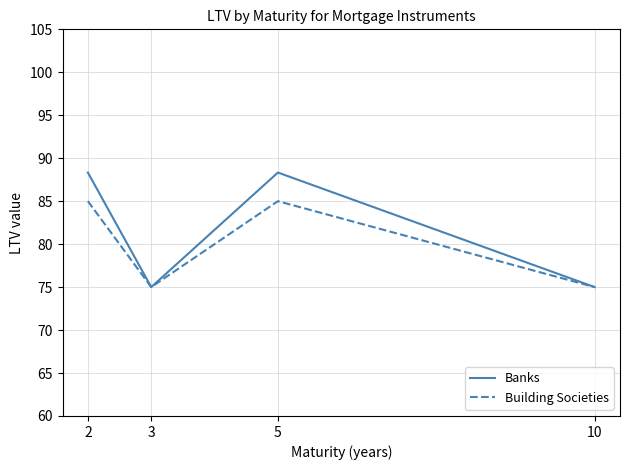

Is this an area chart (filled region under the line)?

No